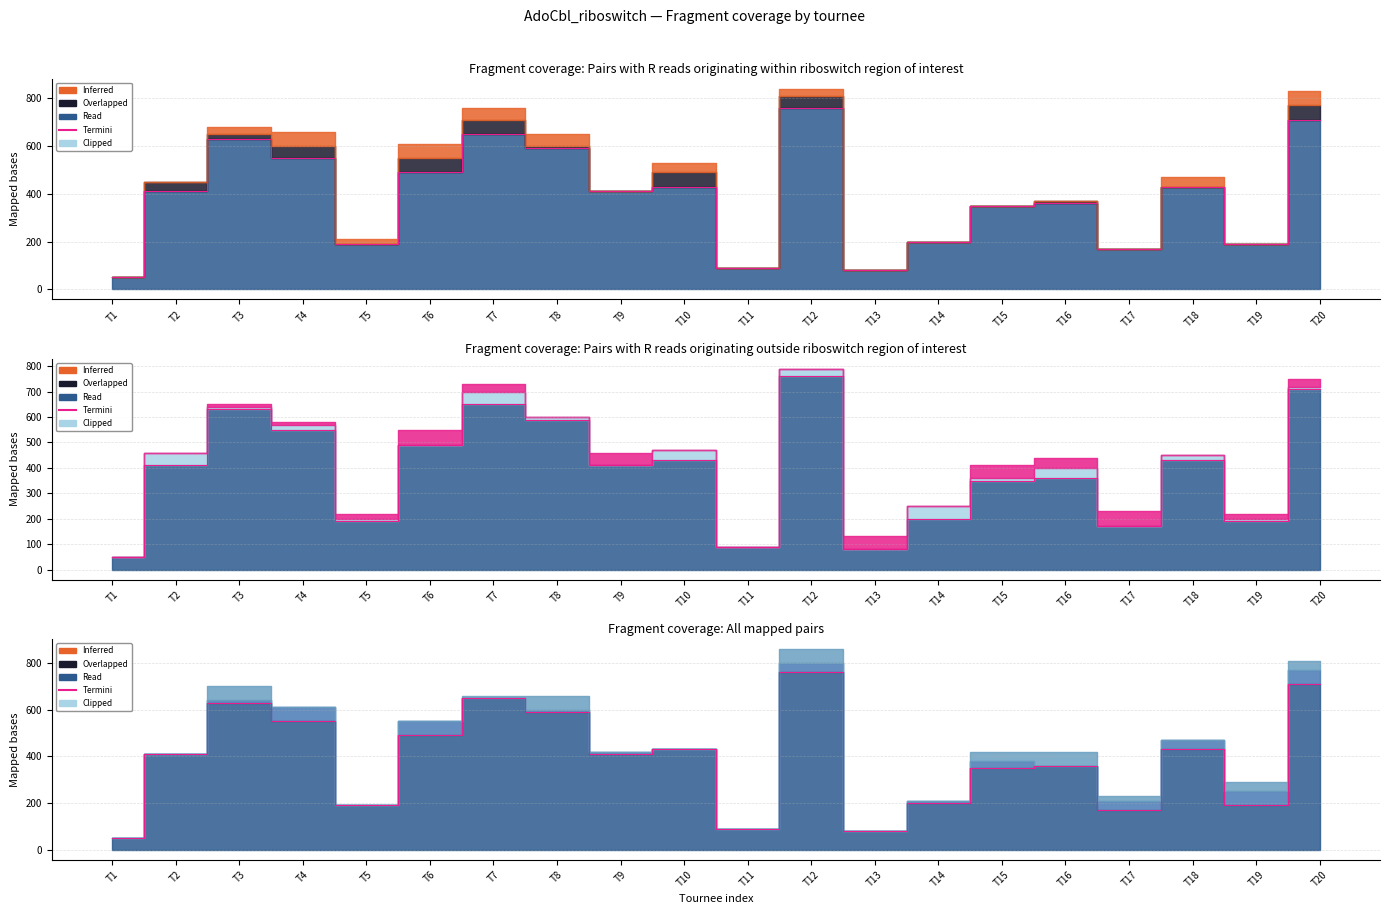

What is the change in value from T7 to T19?

-460